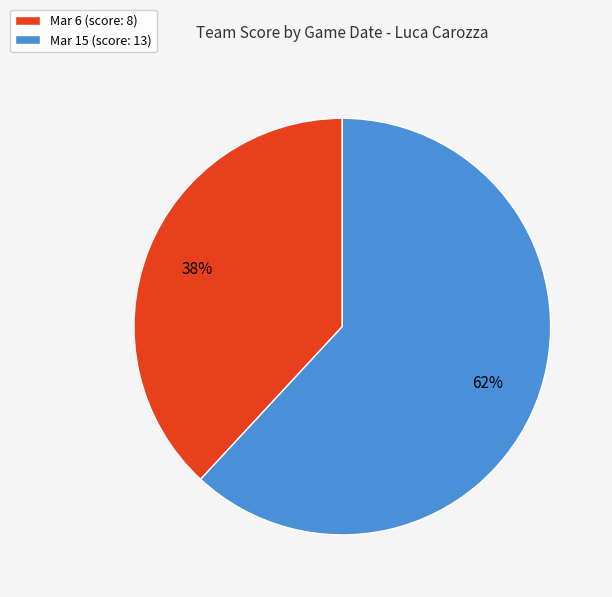

To the nearest percent, what is the difference between the Mar 6 and Mar 15 slice percentages?

24%